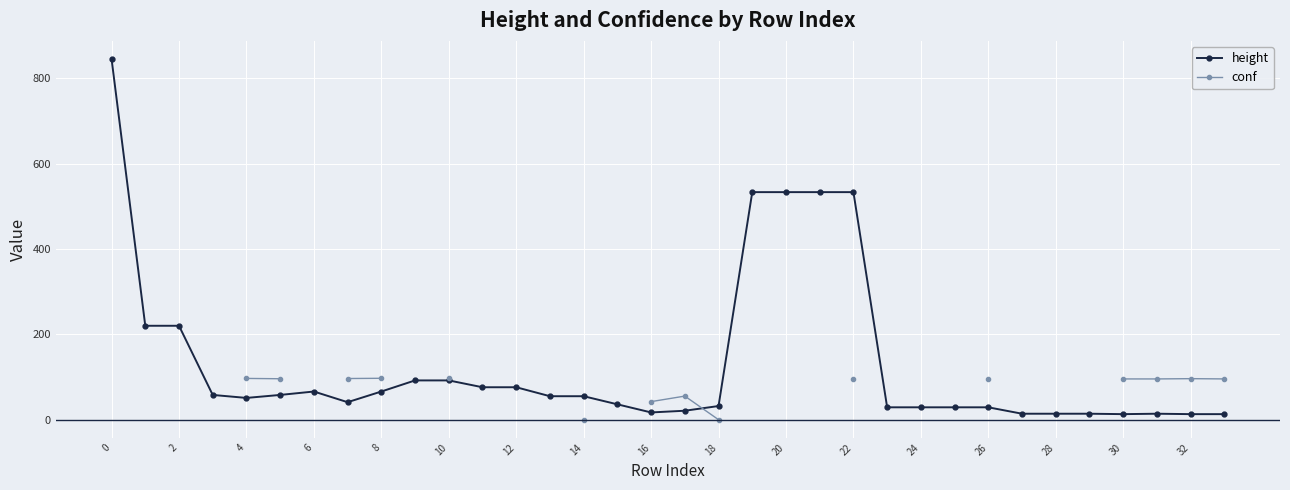

How many times do height and conf cross each other?

1